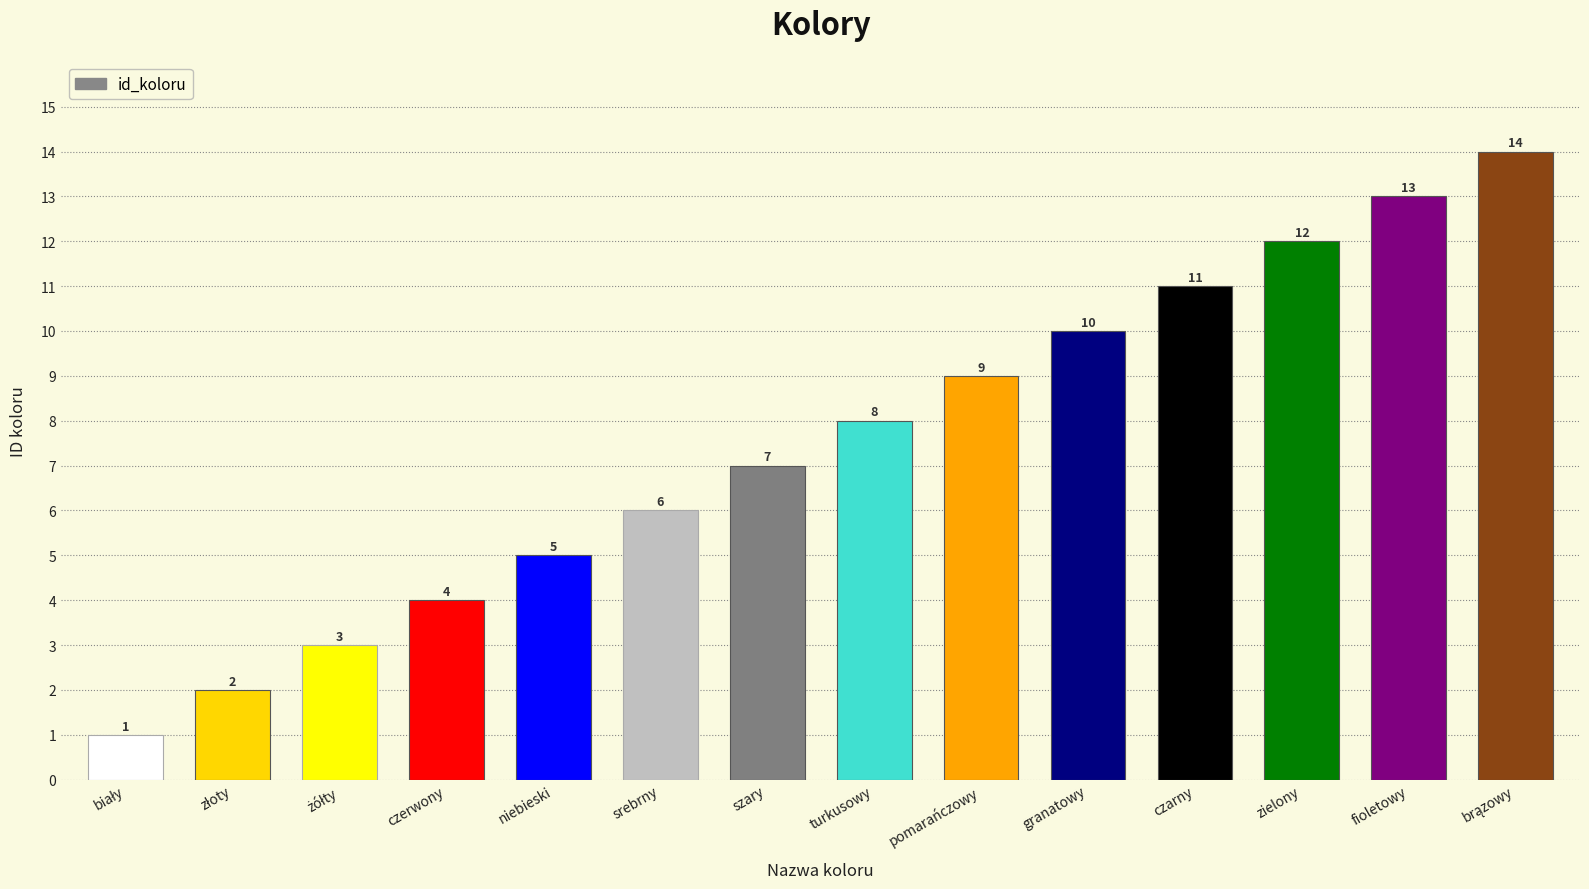

What is the approximate value at czarny?

11